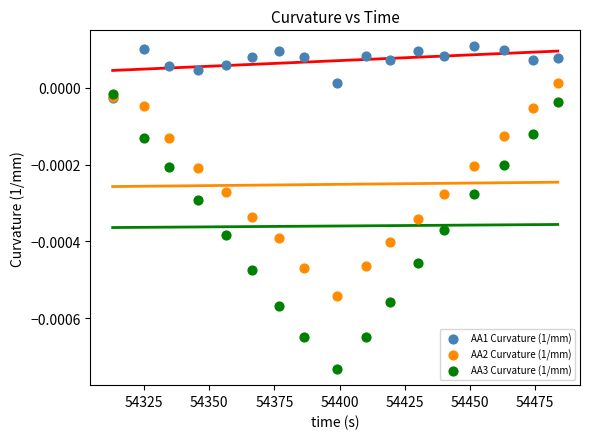

What are all the series names shown in the legend?

AA1 Curvature (1/mm), AA2 Curvature (1/mm), AA3 Curvature (1/mm)